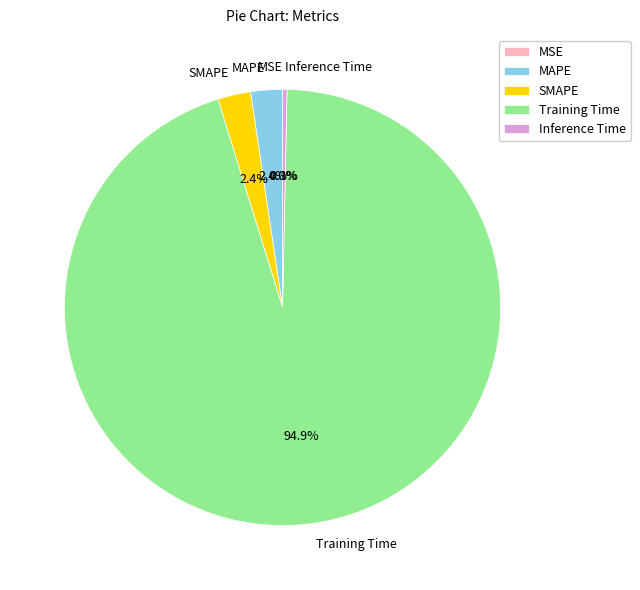

Does MAPE account for over 50% of the chart?

No